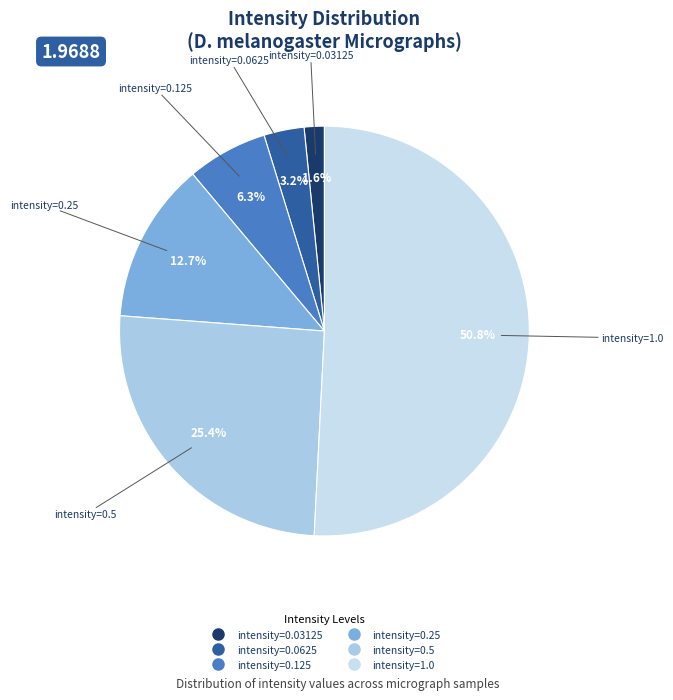

The intensity=0.25 slice represents 13% of the pie. True or false?

True